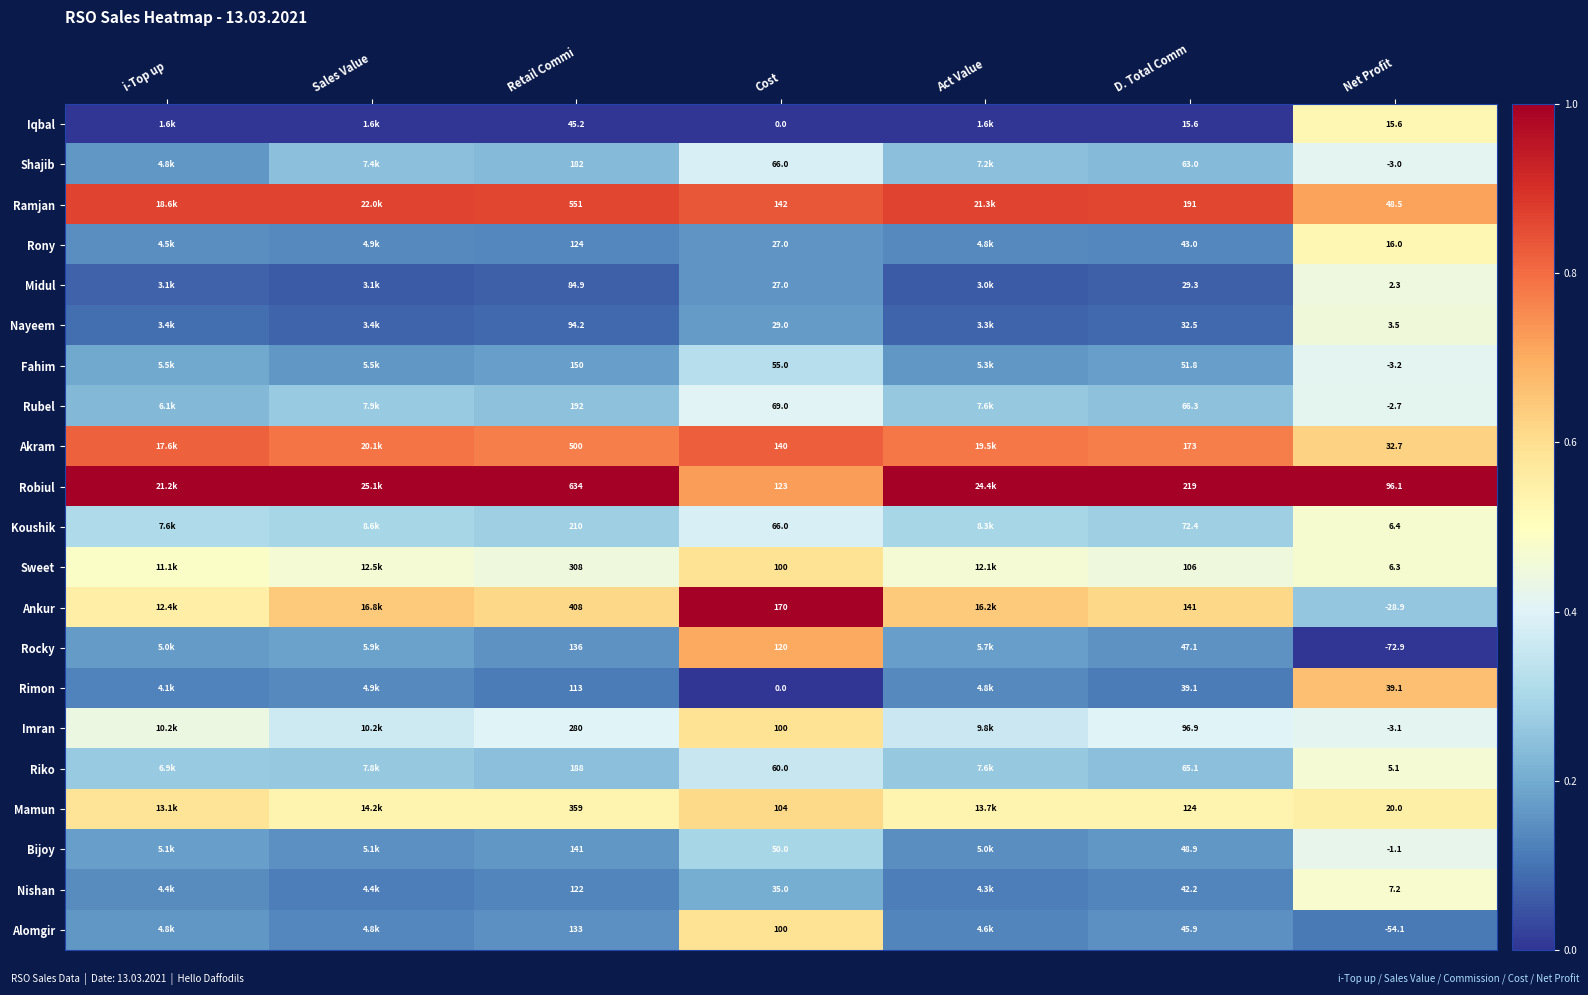

At Retail Commi, list the series in order from smallest to largest.

Iqbal, Midul, Nayeem, Rimon, Nishan, Rony, Alomgir, Rocky, Bijoy, Fahim, Shajib, Riko, Rubel, Koushik, Imran, Sweet, Mamun, Ankur, Akram, Ramjan, Robiul